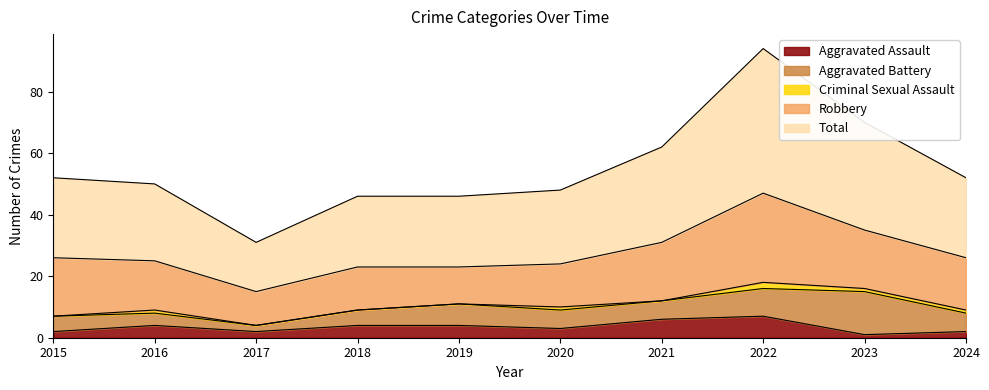

At which label is Aggravated Assault closest to 4?

2016